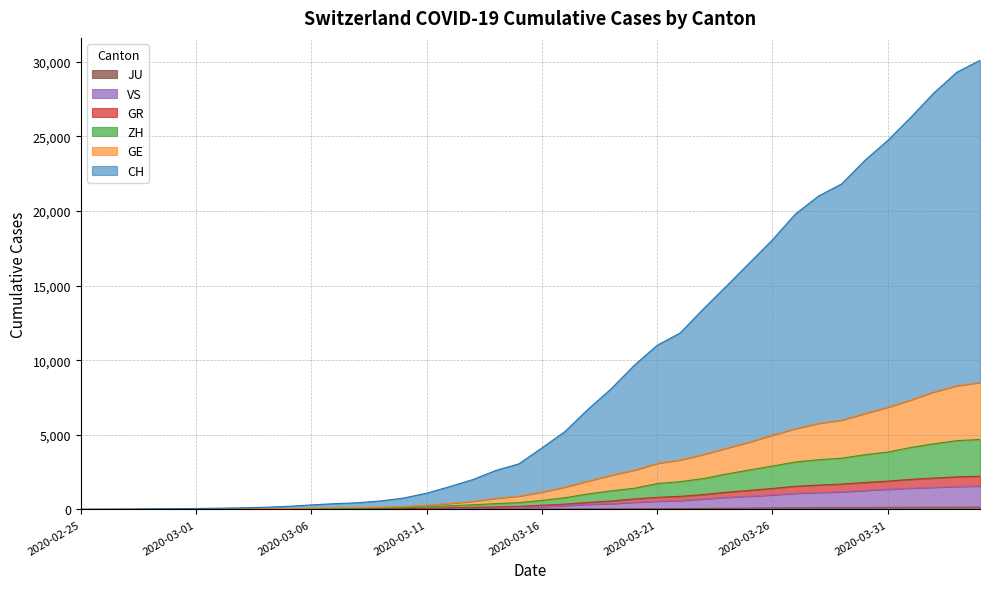

What is the label of the 10th point from the left?

2020-03-05